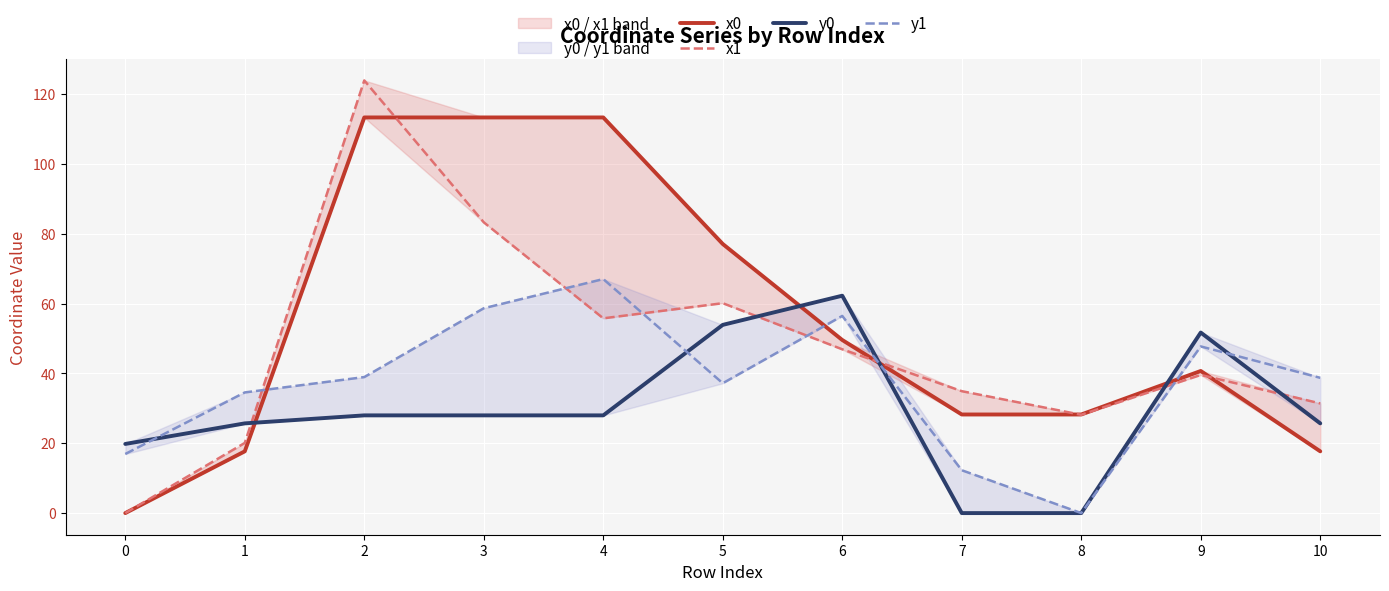

How many intersections are there between x1 and x0?

4